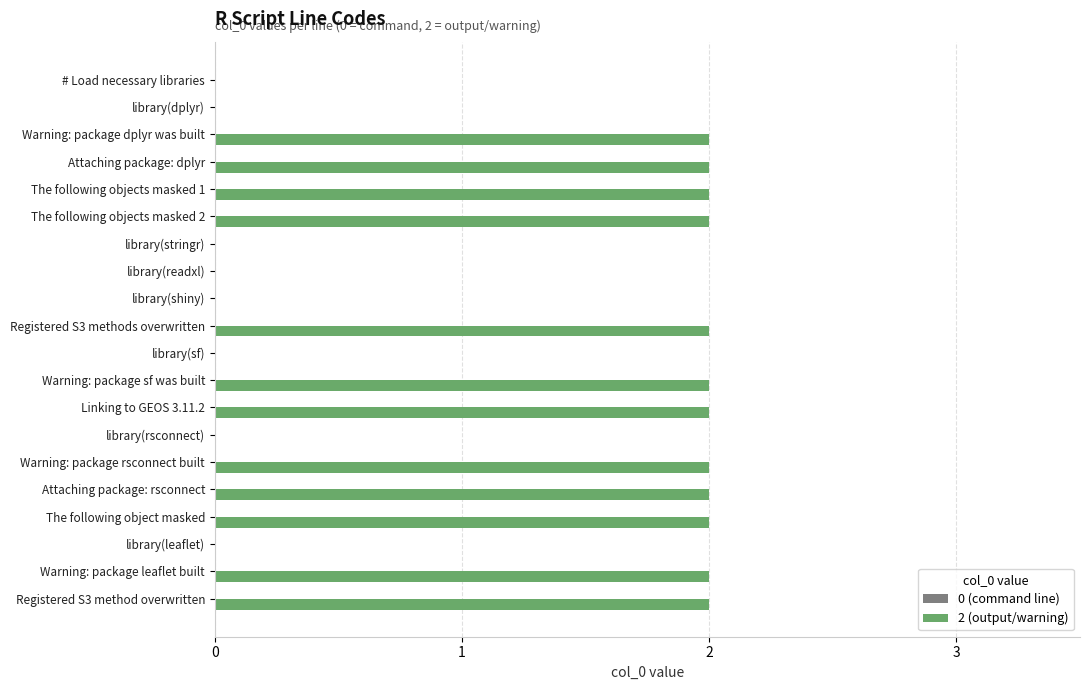

What is the sum of the values at Warning: package leaflet built and The following object masked?

4